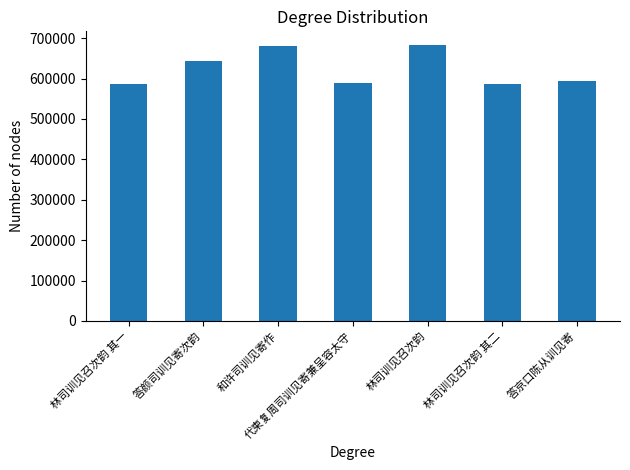

The chart shows a value of 682853 at 林司训见召次韵. True or false?

True